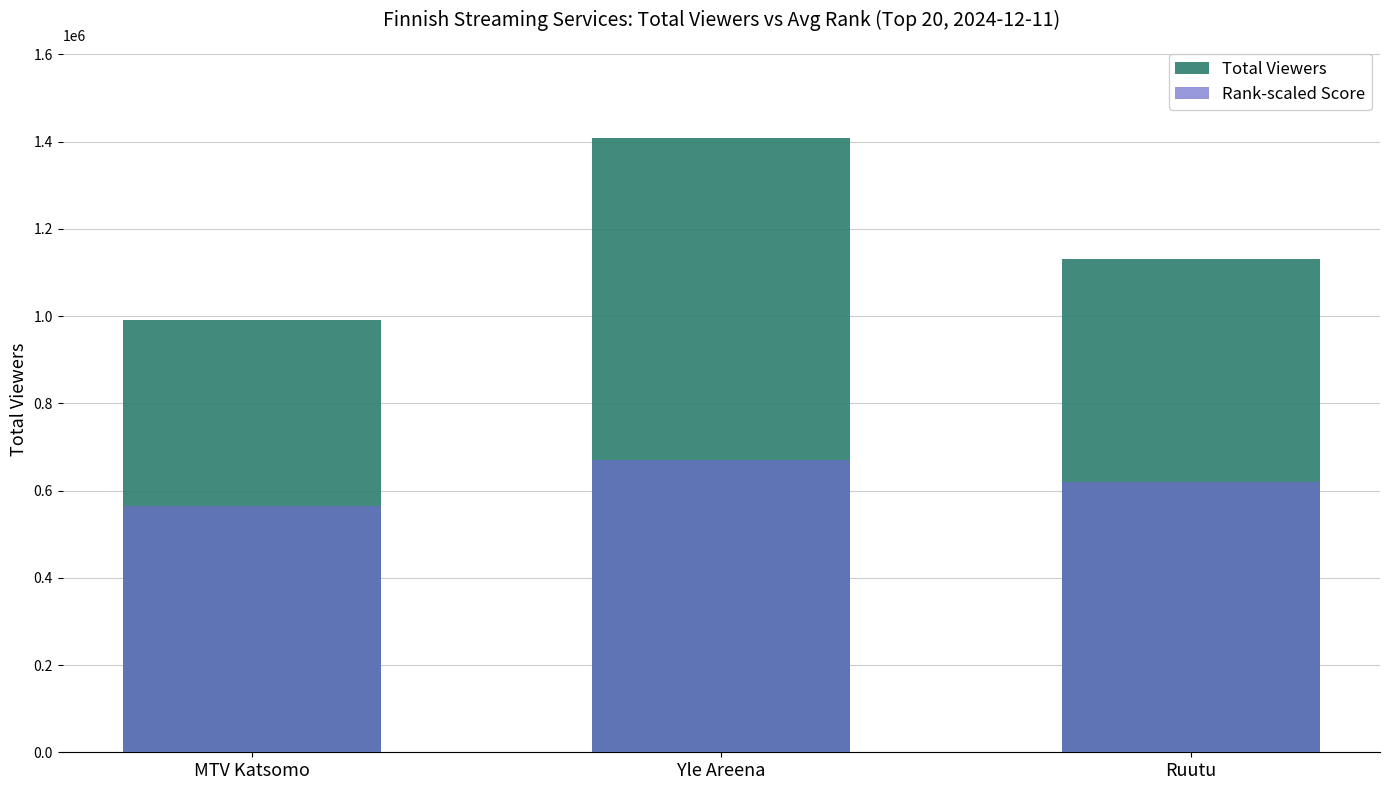

What is the sum of all Rank-scaled Score values?

1852835.0